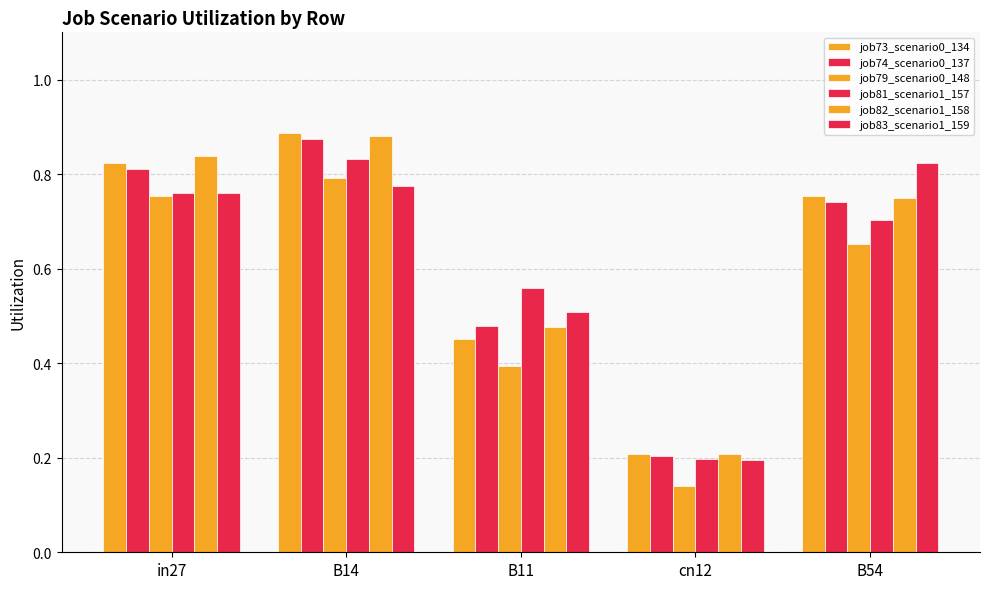

At which category is the sum across all series the highest?

B14